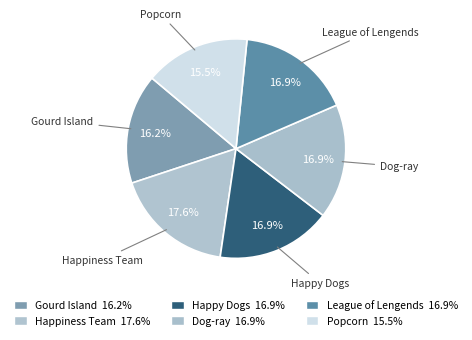

Rank the categories by value from lowest to highest.

Popcorn, Gourd Island, Happy Dogs, Dog-ray, League of Lengends, Happiness Team